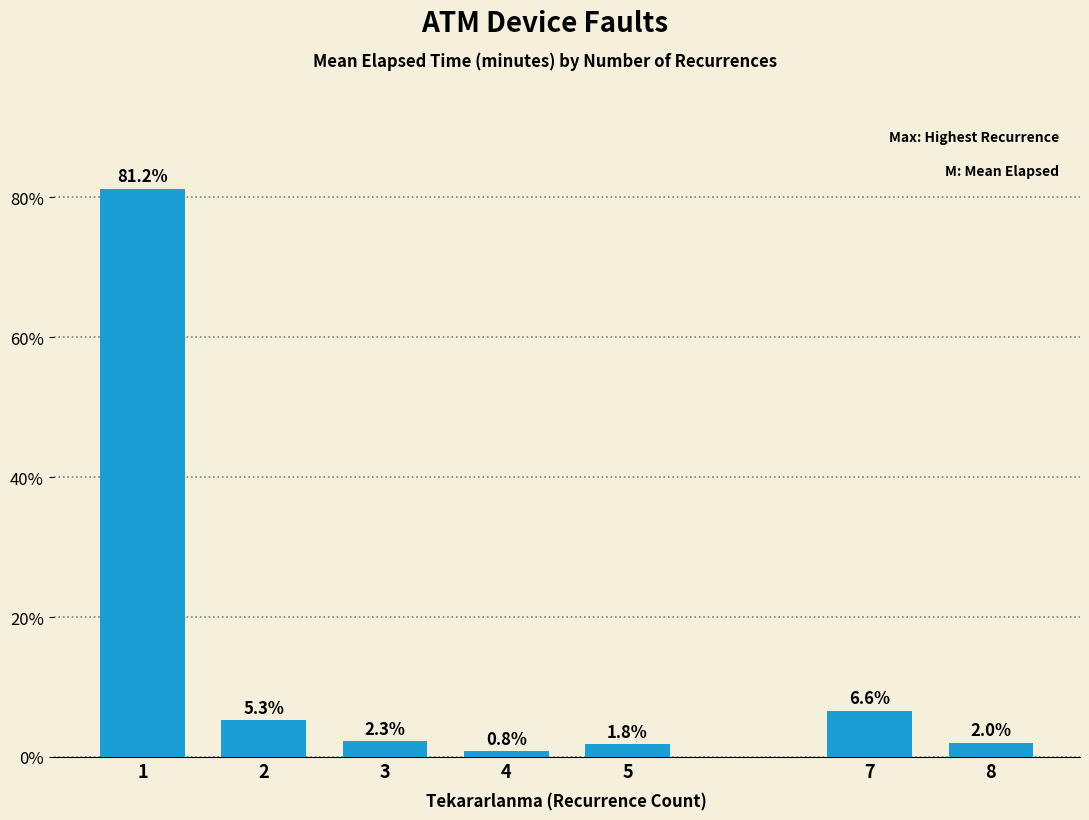

How many categories are shown in the chart?

7